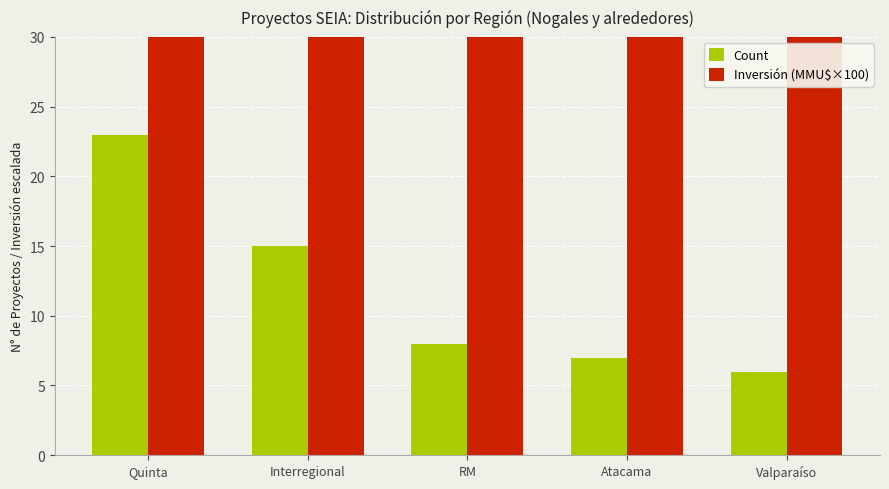

What are all the series names shown in the legend?

Count, Inversión (MMU$×100)